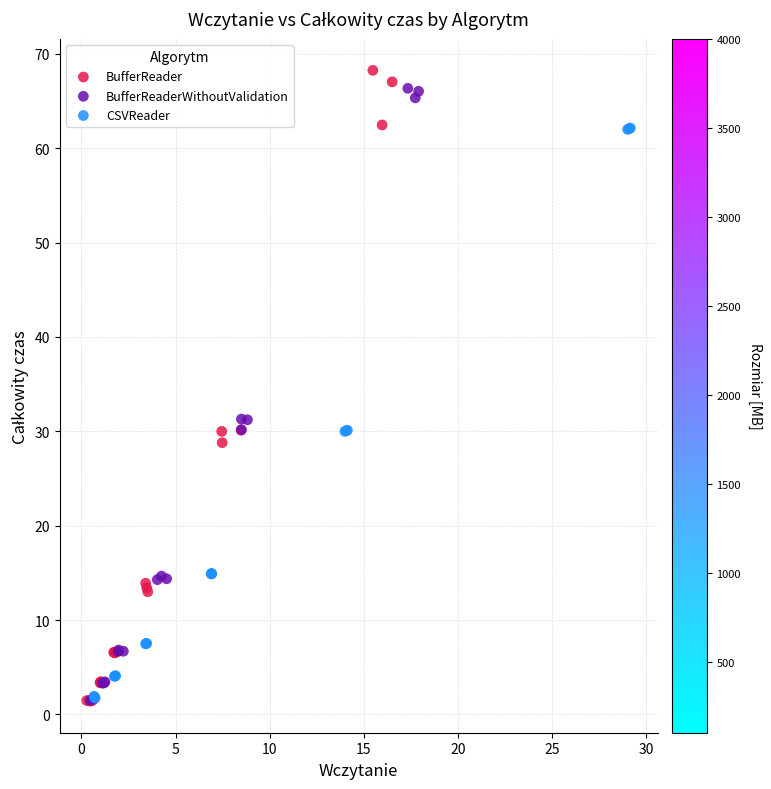

Which series has the widest spread of Y values?

BufferReader